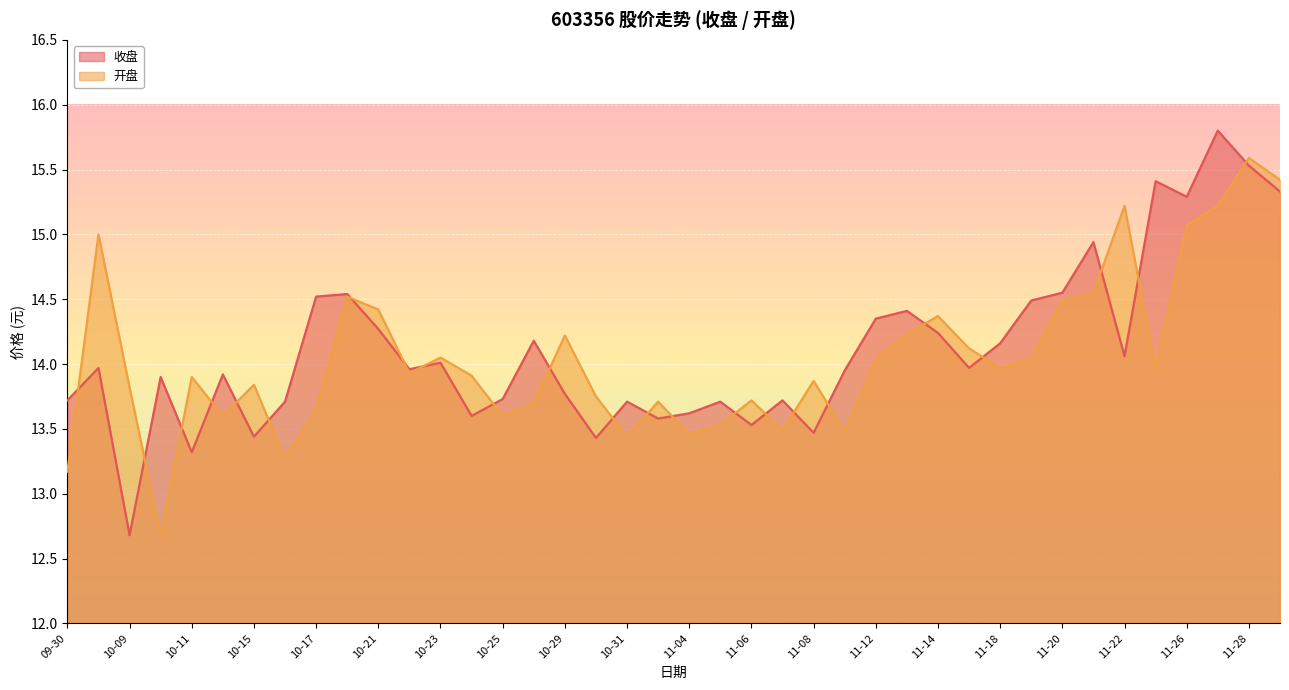

Between which two adjacent categories do 收盘 and 开盘 first intersect?

09-30 and 10-08